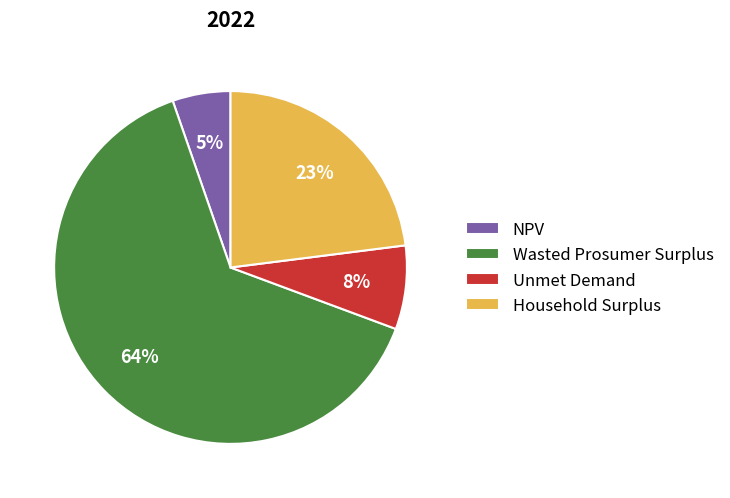

To the nearest percent, what portion does NPV represent?

5%